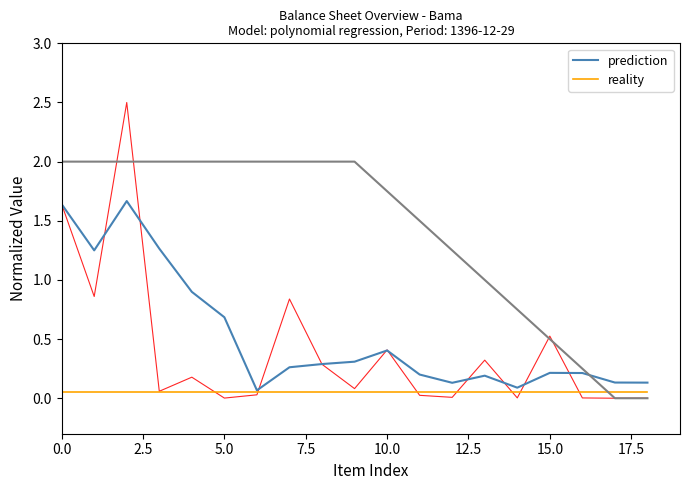

Reading left to right, list all the values displayed in this chart.

prediction: 1.6	1.2	1.7	1.3	0.9	0.7	0.1	0.3	0.3	0.3	0.4	0.2	0.1	0.2	0.1	0.2	0.2	0.1	0.1
reality: 0.1	0.1	0.1	0.1	0.1	0.1	0.1	0.1	0.1	0.1	0.1	0.1	0.1	0.1	0.1	0.1	0.1	0.1	0.1